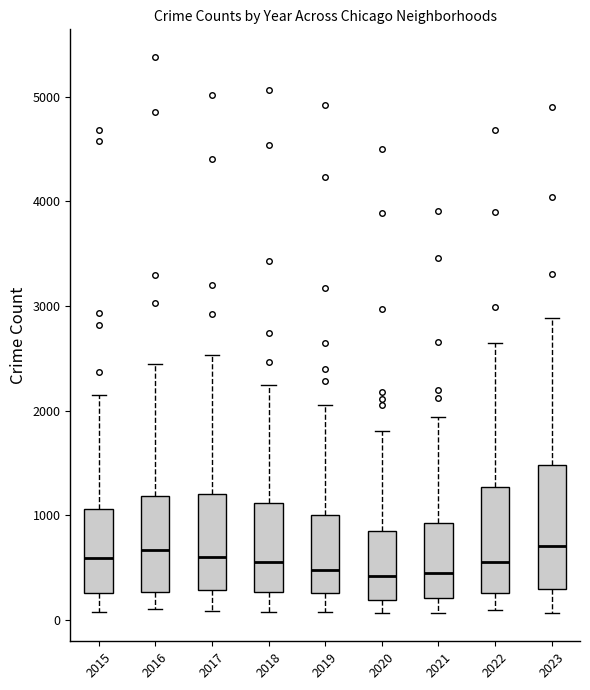

Where does the lower whisker of the box at x = 2020 end on the y-axis? The values are not printed on the chart, so give them approximately, as read against the axis.

100